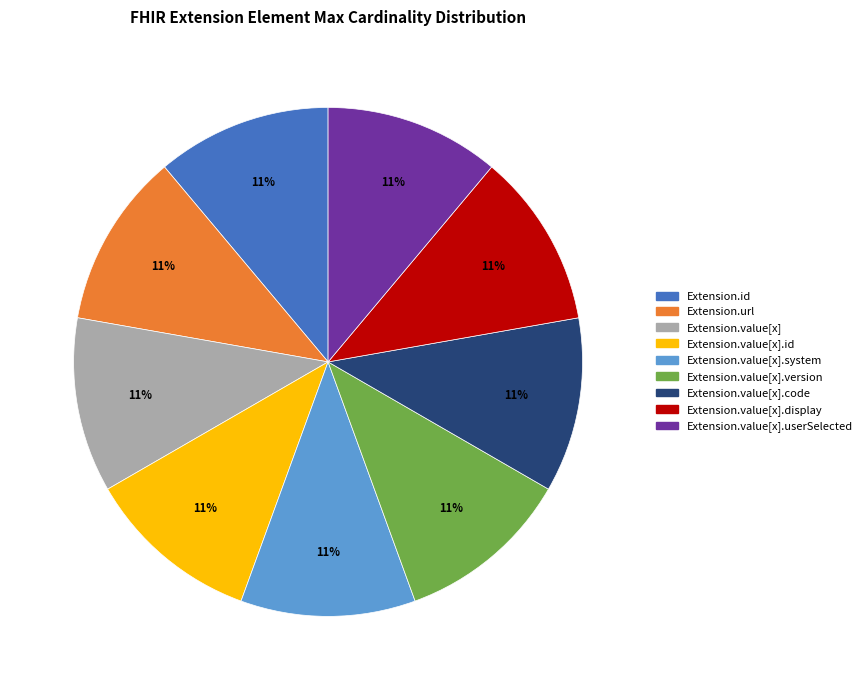

Is there a majority slice in this chart?

No